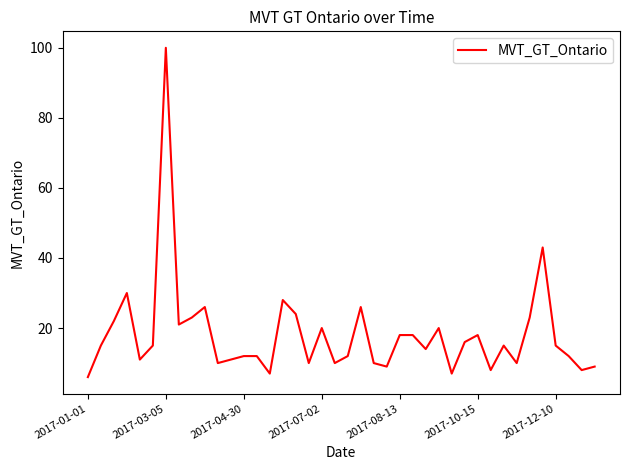

Is this an area chart (filled region under the line)?

No